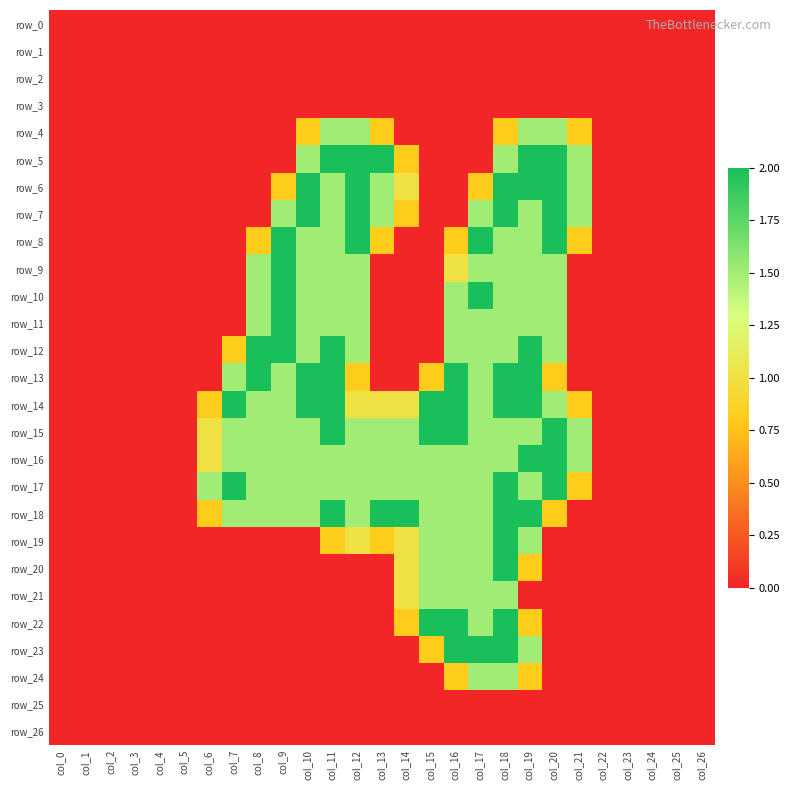

List the series in order of their peak value, lowest first.

row_0, row_1, row_2, row_3, row_25, row_26, row_4, row_21, row_24, row_5, row_6, row_7, row_8, row_9, row_10, row_11, row_12, row_13, row_14, row_15, row_16, row_17, row_18, row_19, row_20, row_22, row_23